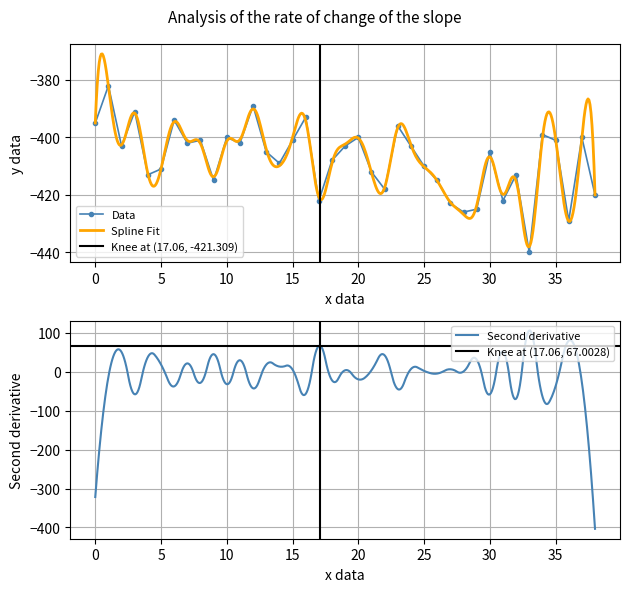

True or false: Data has more than 2 points higher than both neighbors.

True